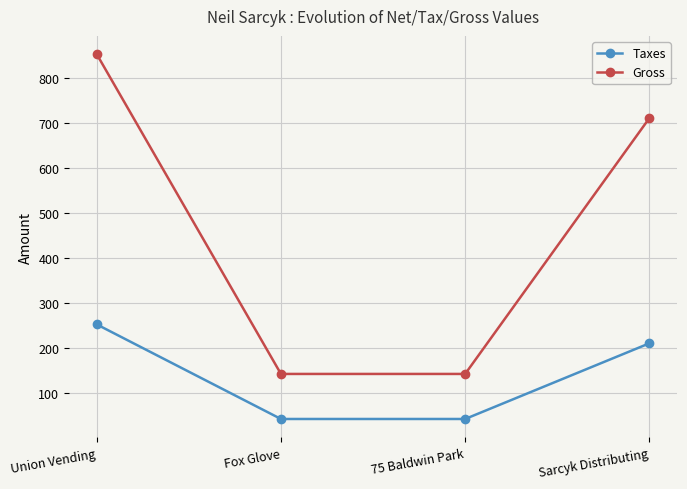

Reading right to left, transcribe all the data shown in this chart.

Taxes: 210	42	42	252
Gross: 710	142	142	852